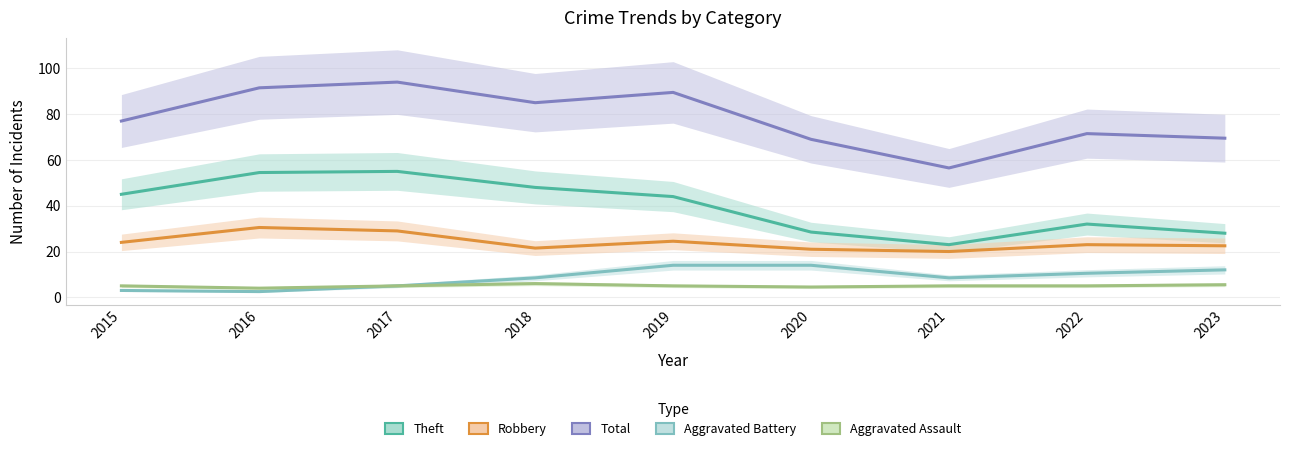

True or false: Robbery has a value of 24.5 at 2019.

True